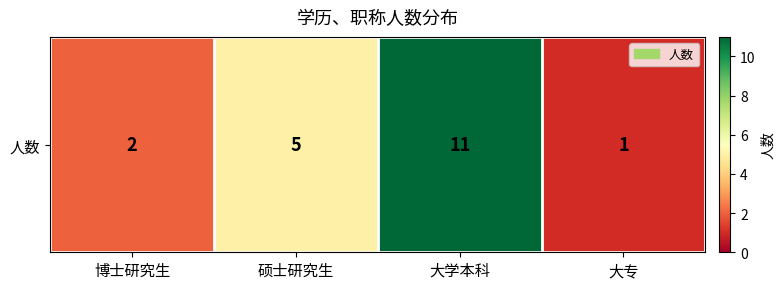

The value at 大学本科 is 11. True or false?

True